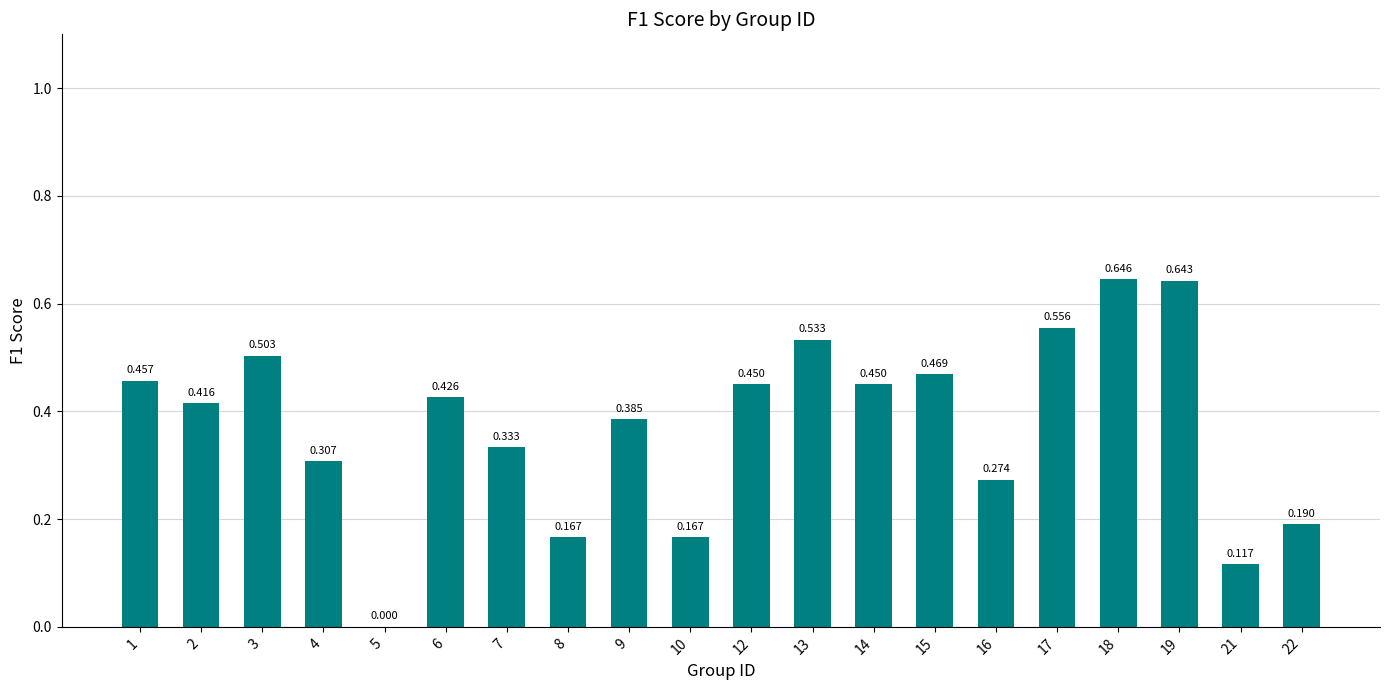

Which category has the lowest value across all series?

5